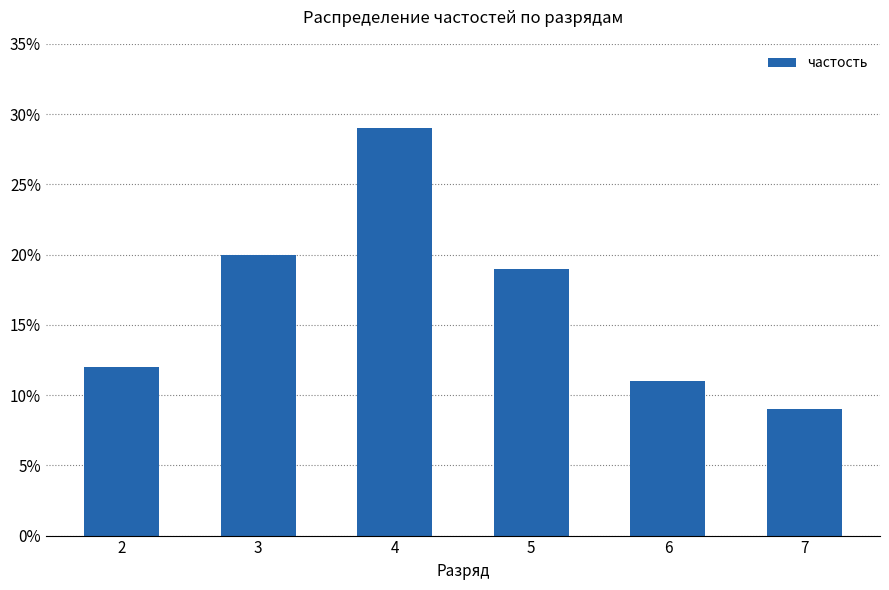

Reading left to right, extract all data points from this chart.

2=0.1	3=0.2	4=0.3	5=0.2	6=0.1	7=0.1